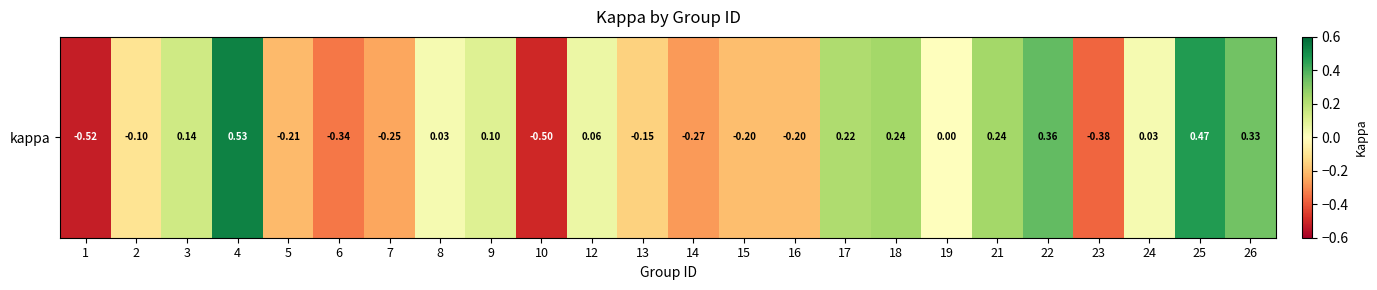

What is the change in value from 23 to 26?

+0.7